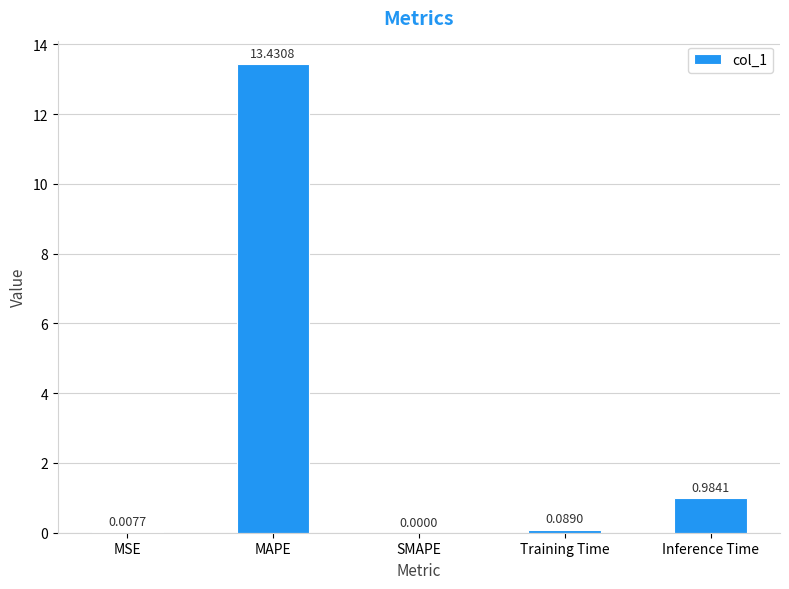

Which has a higher value, SMAPE or Inference Time?

Inference Time